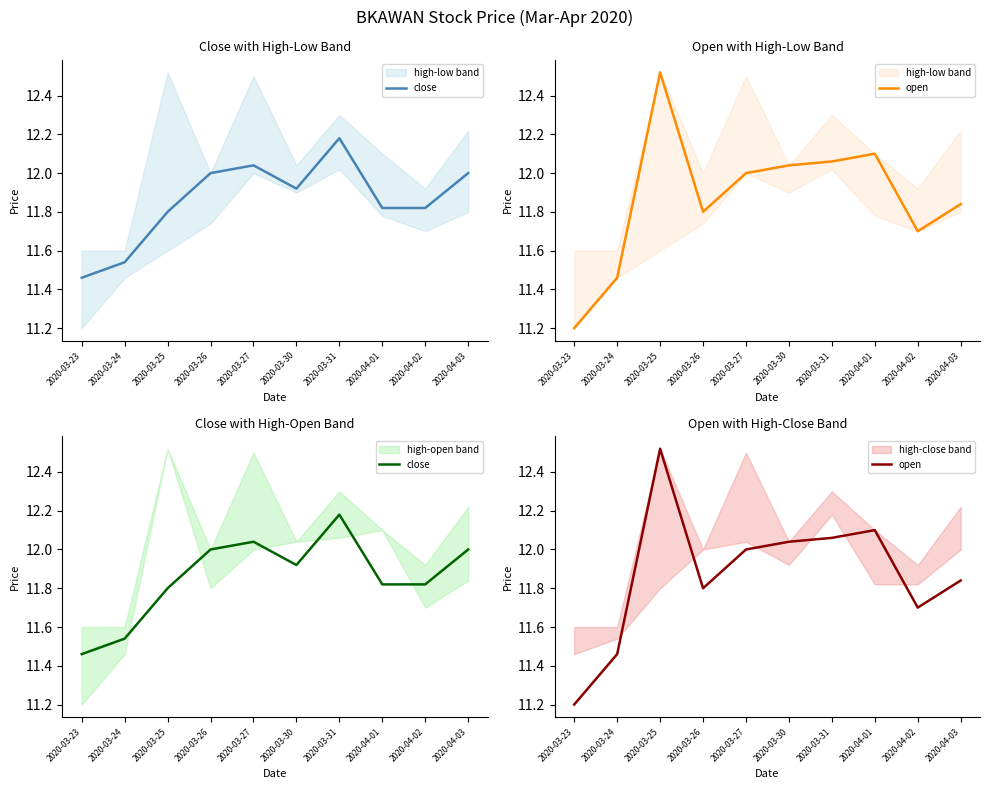

Rank the series by their average value, from highest to lowest.

open, close